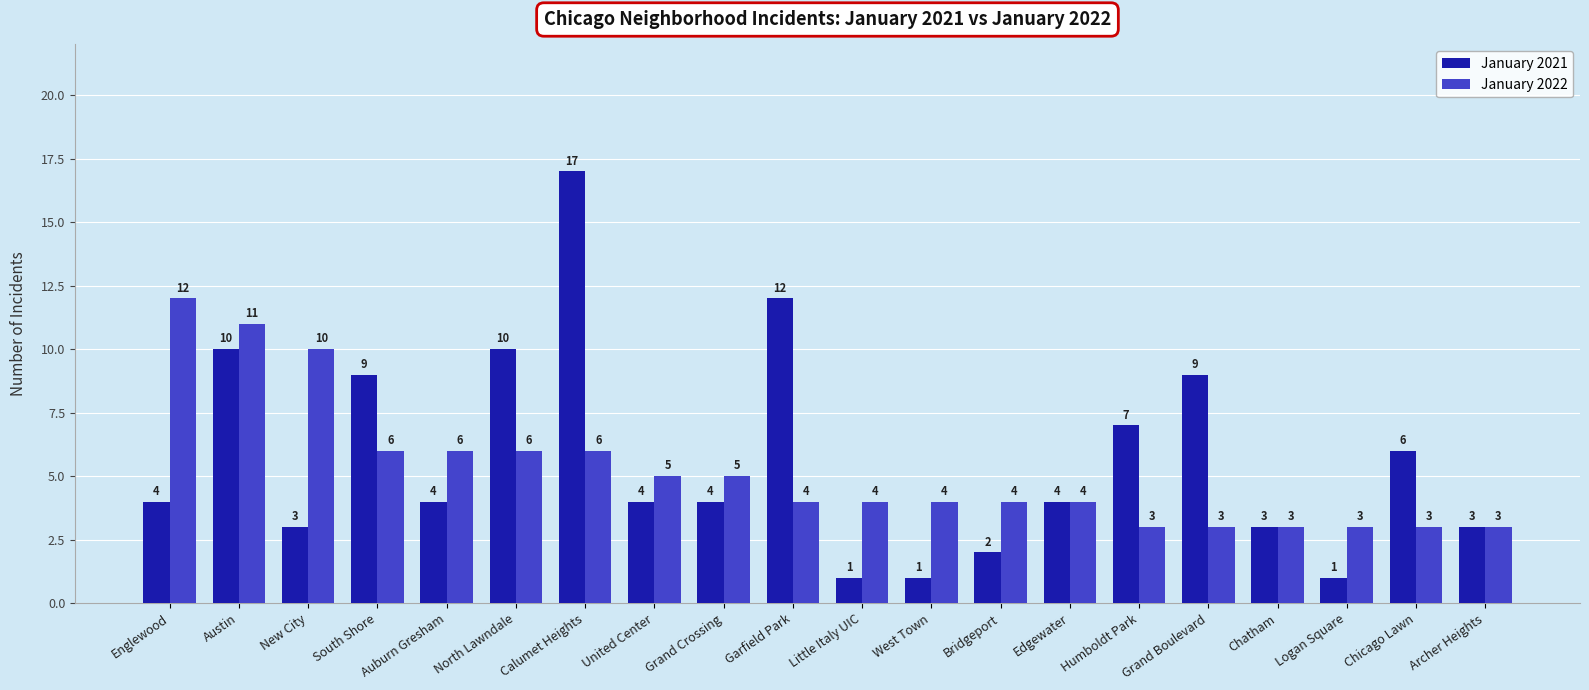

What are all the series names shown in the legend?

January 2021, January 2022